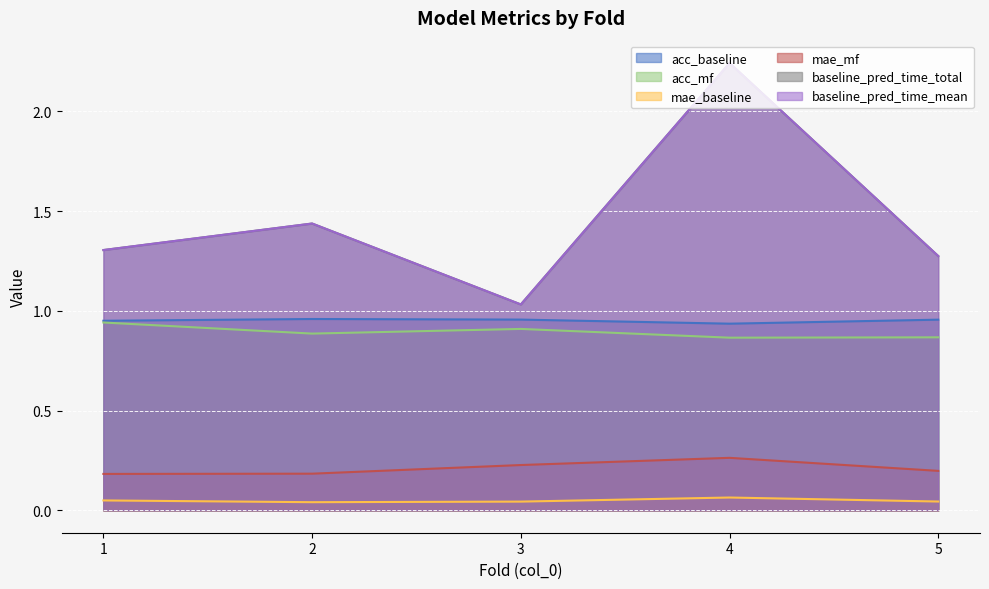

The baseline_pred_time_total series shows 1.4 at 2. True or false?

True